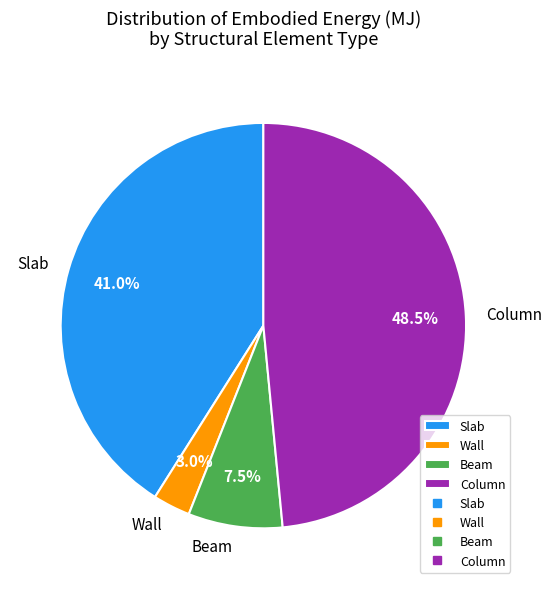

What percentage is NOT represented by Wall?

97.0%